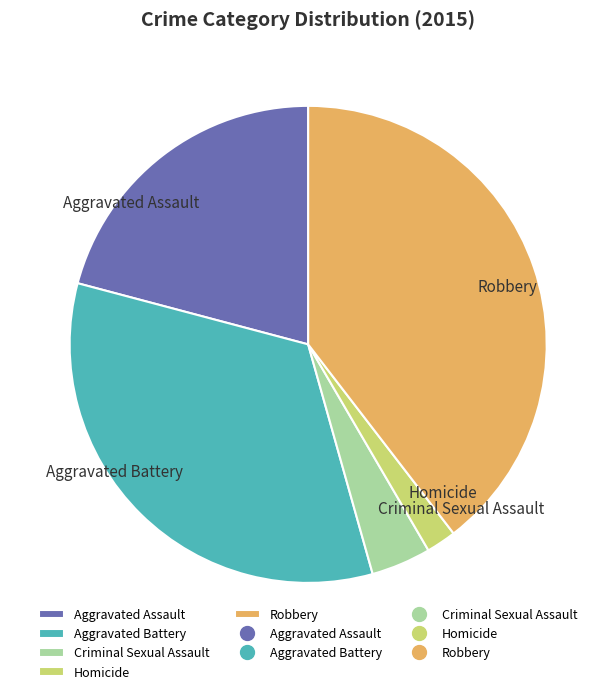

Rank the categories by value from highest to lowest.

Robbery, Aggravated Battery, Aggravated Assault, Criminal Sexual Assault, Homicide